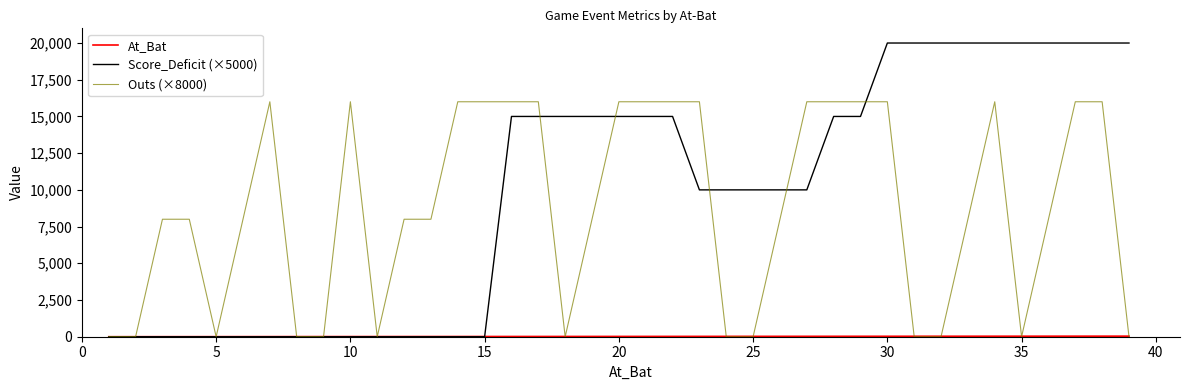

True or false: At_Bat and Outs (×8000) intersect in this chart.

True